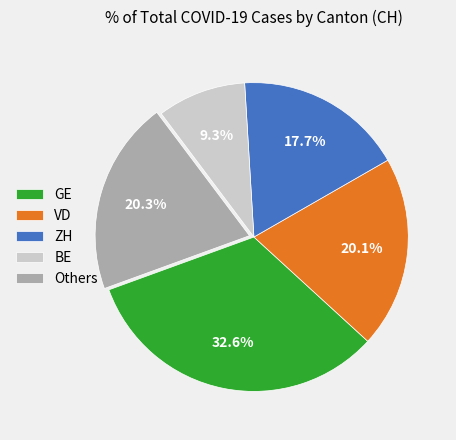

How many slices are in this pie chart?

5